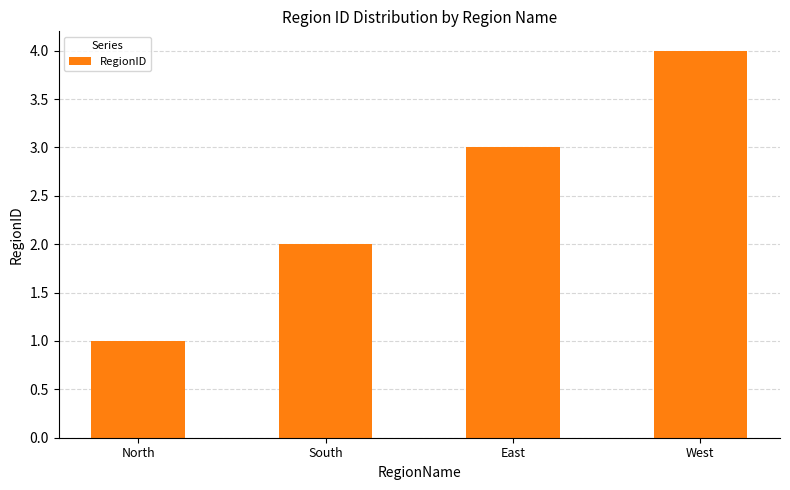

Is it true that the value at East is 3?

True